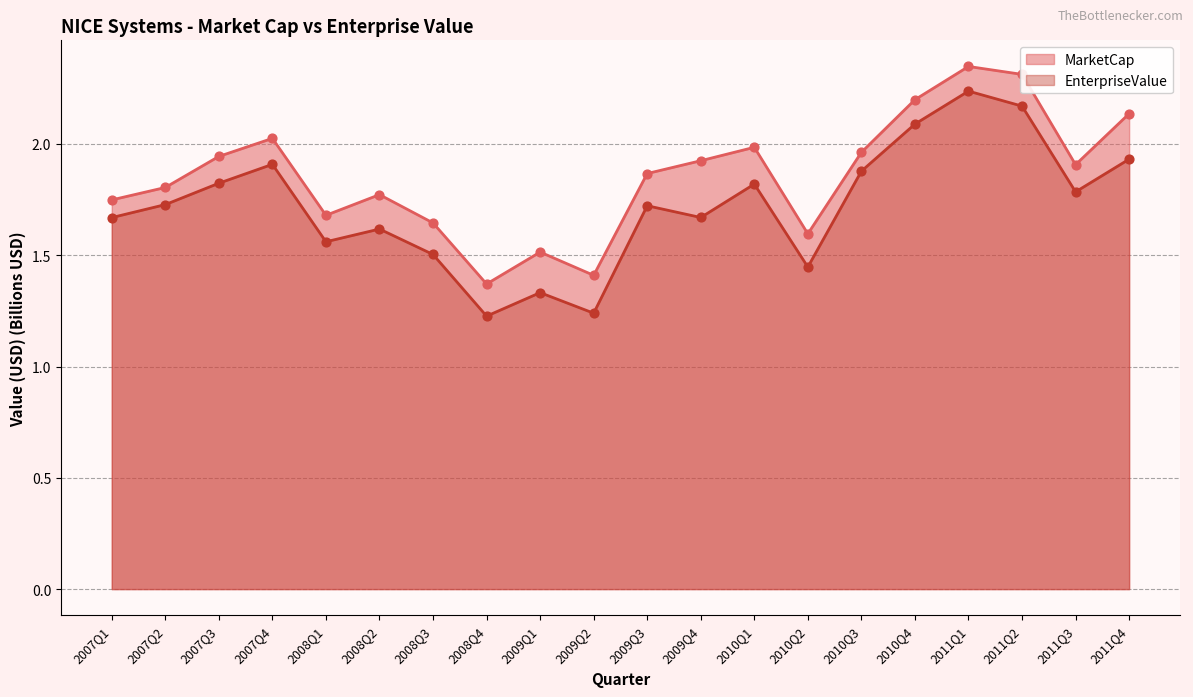

Which series reaches the minimum Y coordinate?

EnterpriseValue